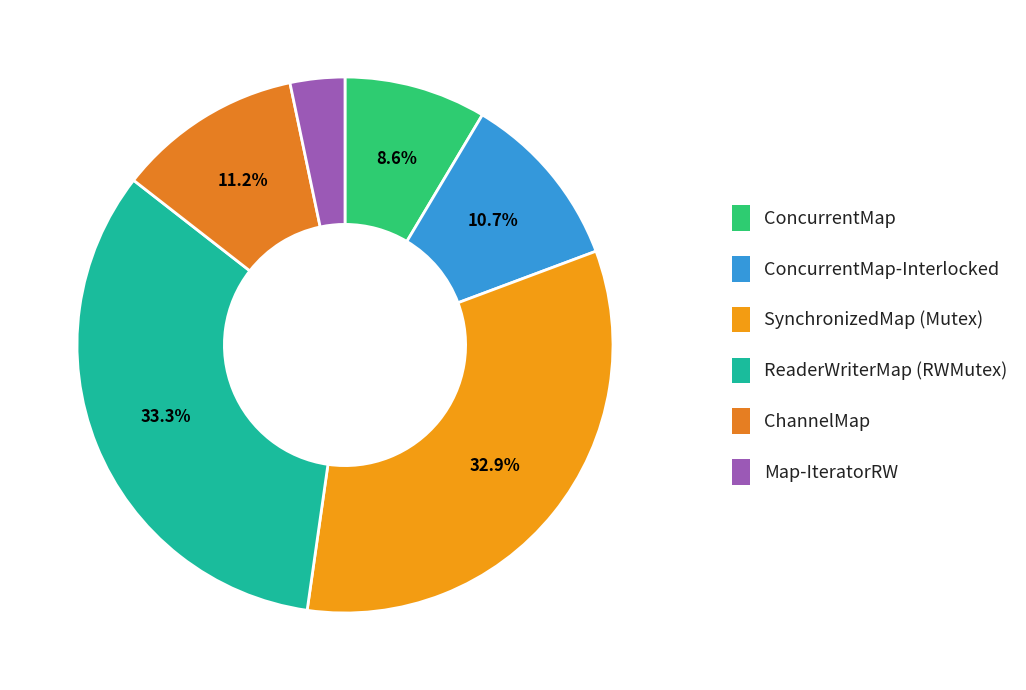

What percentage is the ChannelMap slice, to the nearest percent?

11%